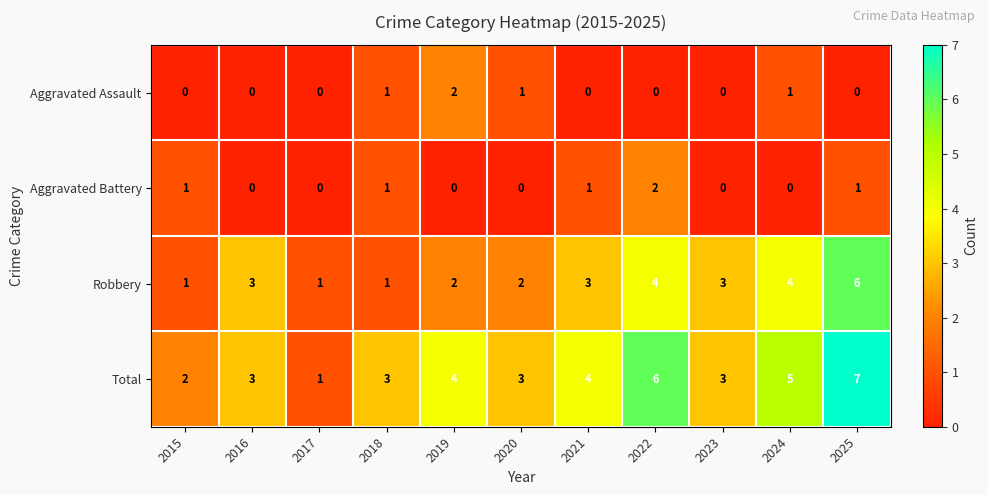

What is the sum of all Total values?

41